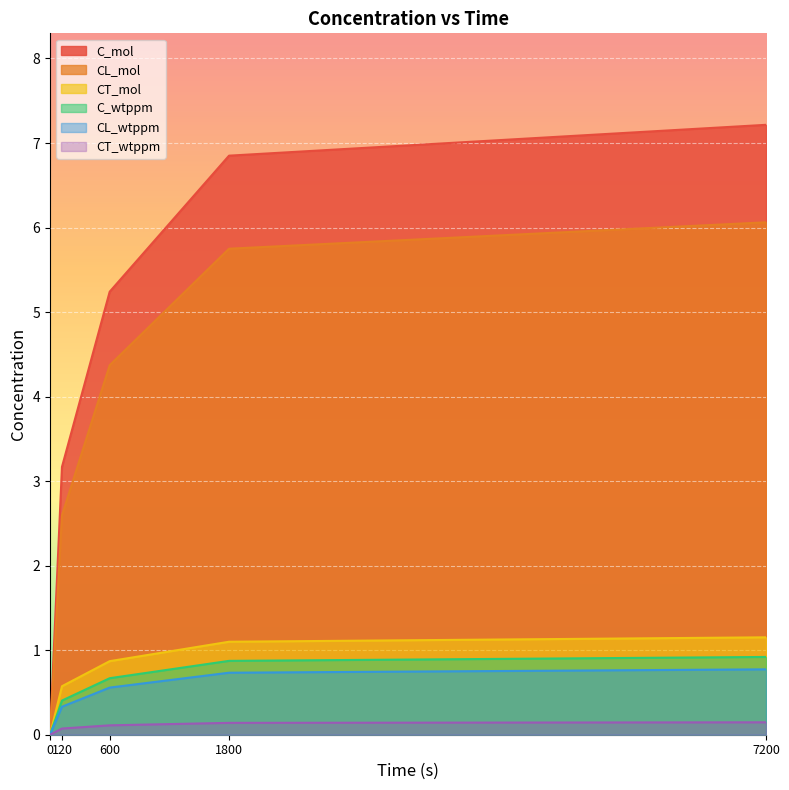

What is the highest value of the C_wtppm series?

0.9